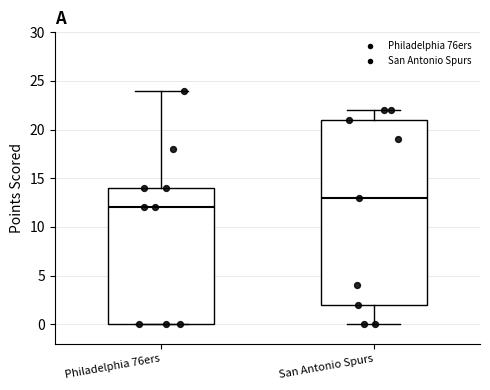

Where is the upper edge of the box for San Antonio Spurs on the y-axis? The values are not printed on the chart, so give them approximately, as read against the axis.

21